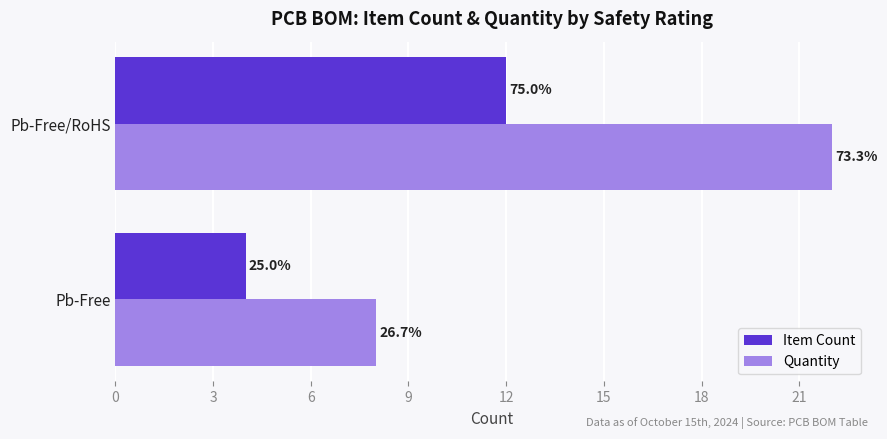

What are all the series names shown in the legend?

Item Count, Quantity